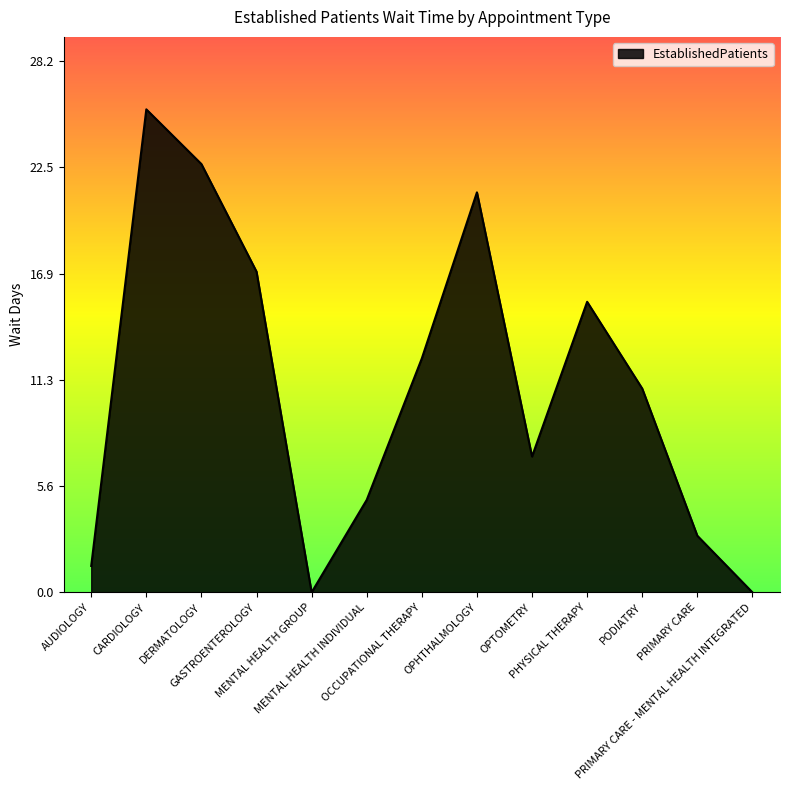

What is the maximum value shown in the chart?

25.6